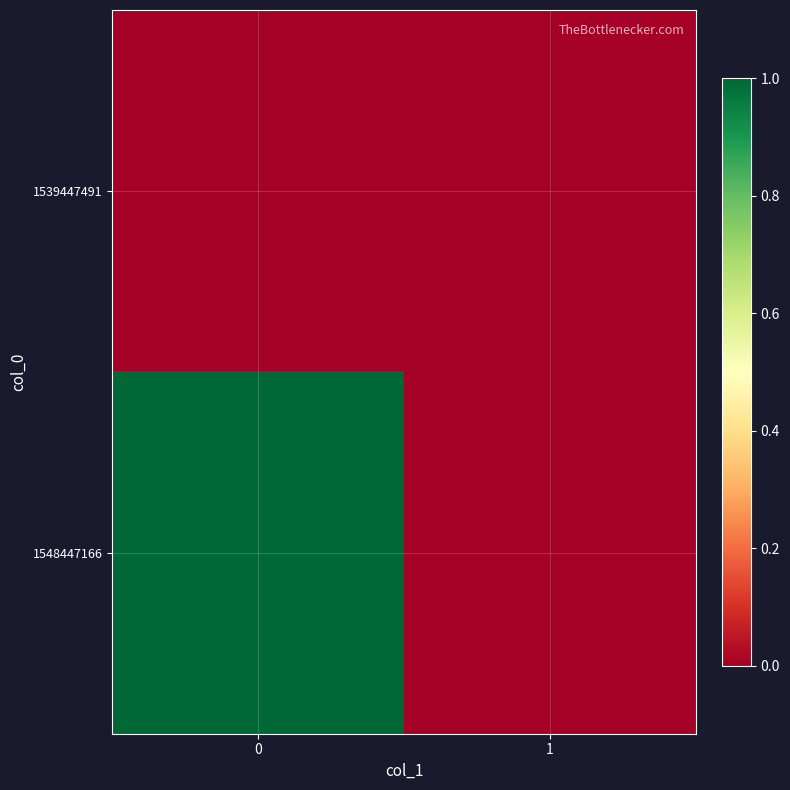

Count the number of data series in this chart.

2